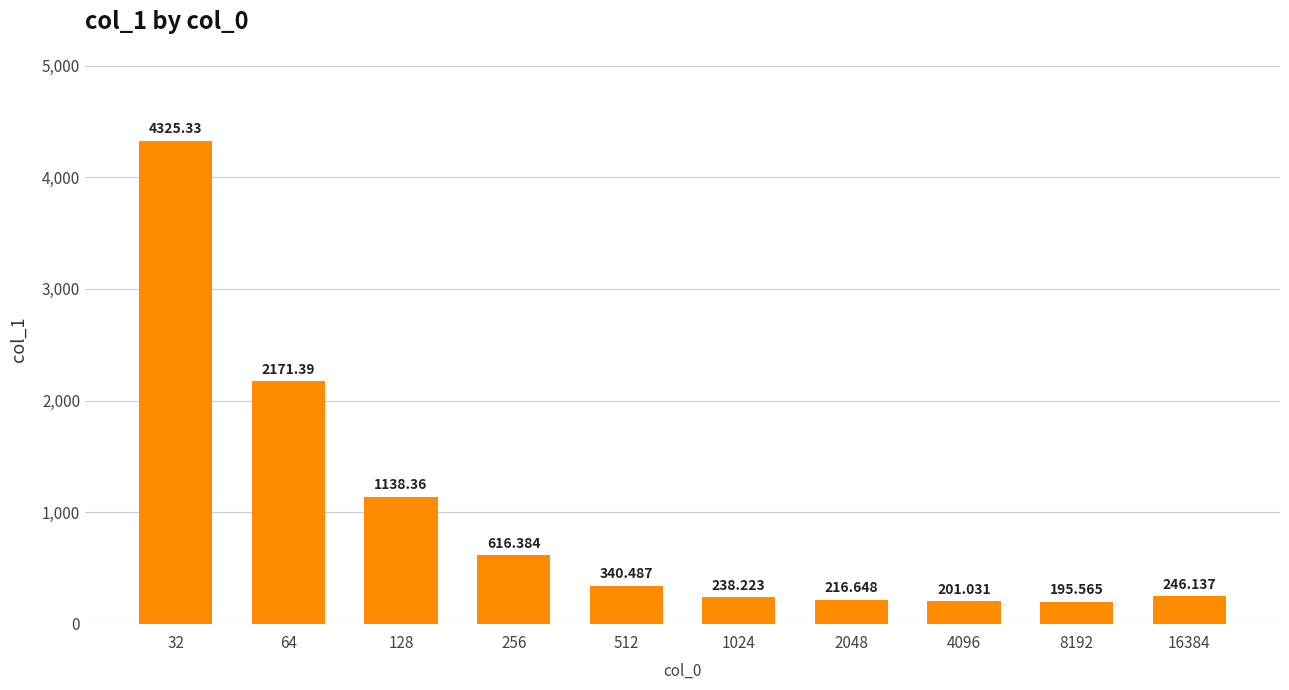

What is the smallest value displayed?

195.6